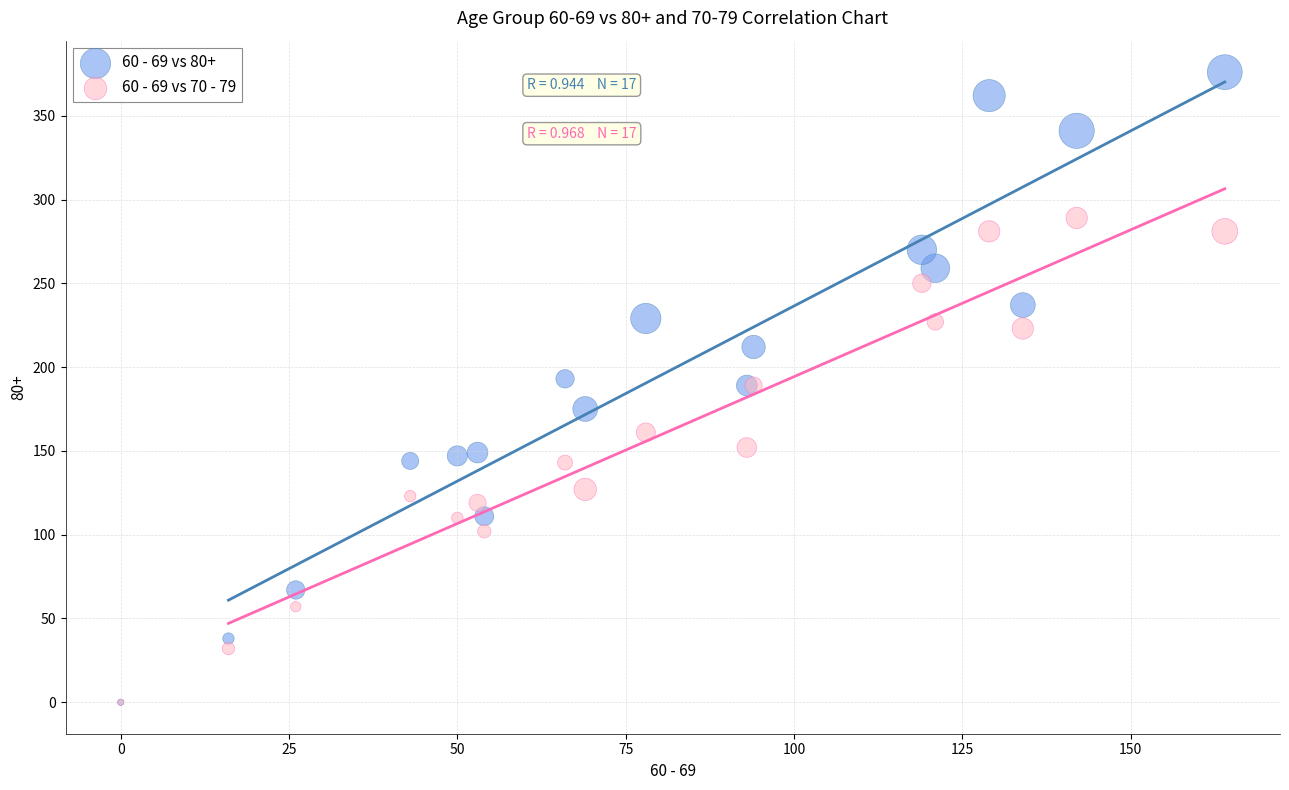

Which series reaches the maximum Y coordinate?

60 - 69 vs 80+